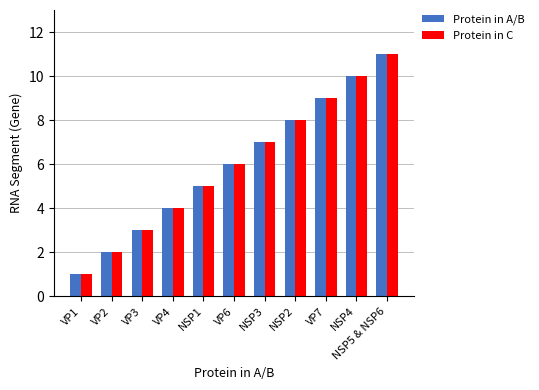

How many Protein in C values are between 3 and 9?

7